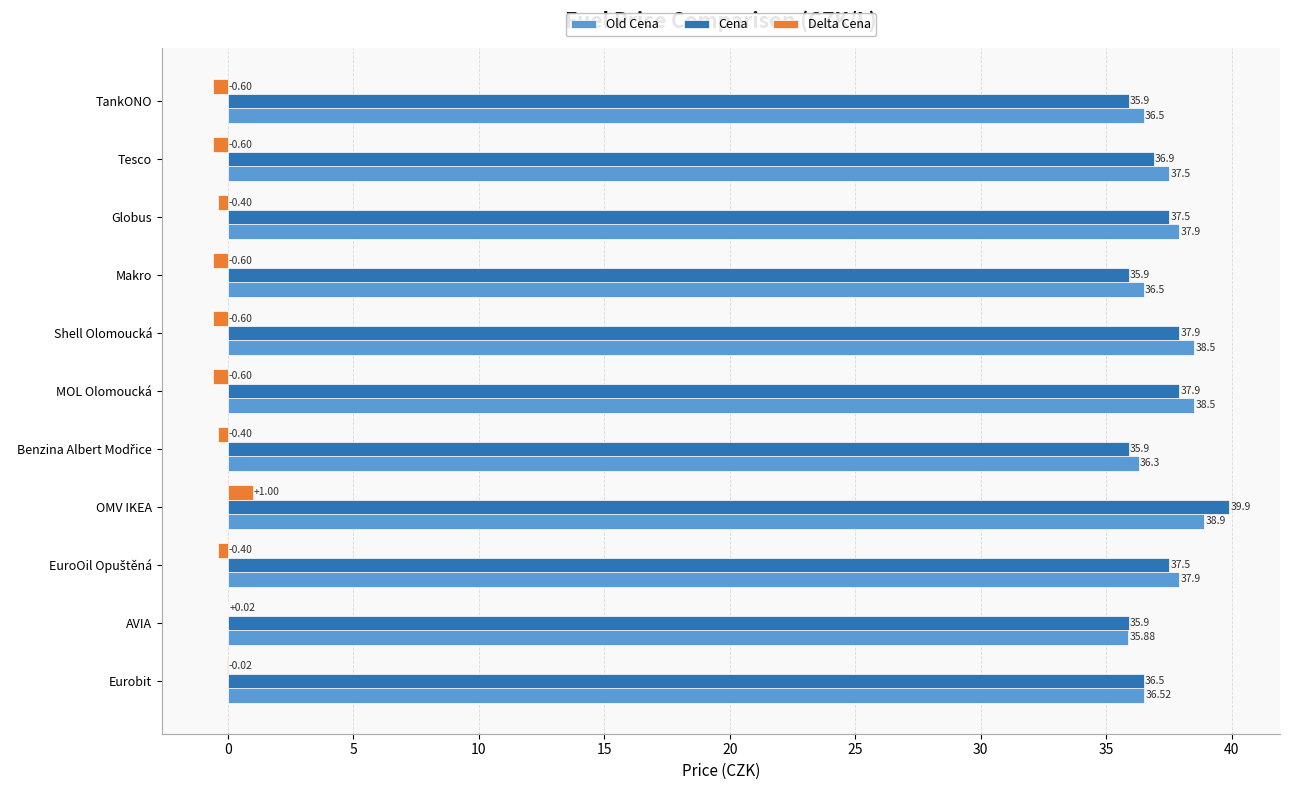

At which label is Cena closest to 37?

Tesco